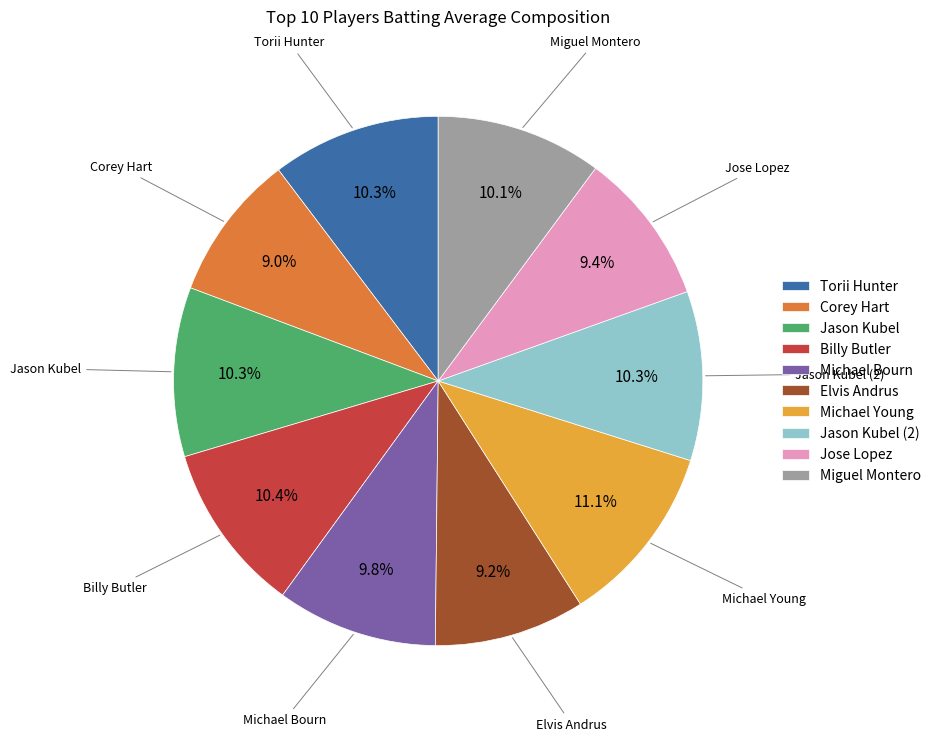

Count the number of slices in the pie.

10